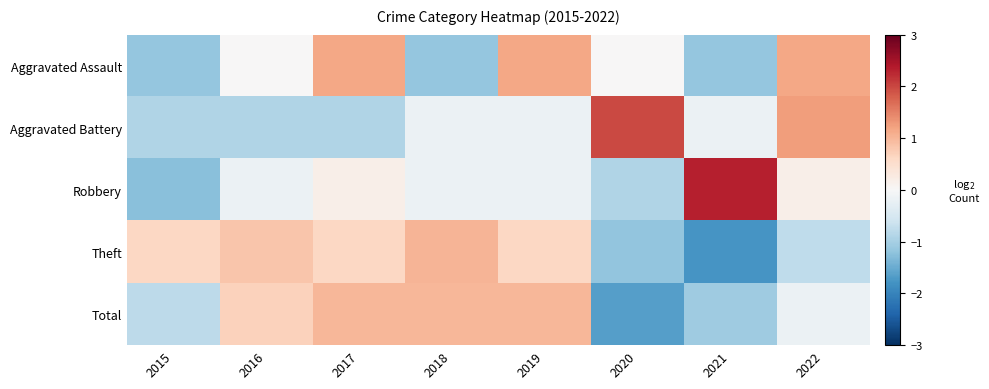

Which label corresponds to the largest value in the chart?

2021